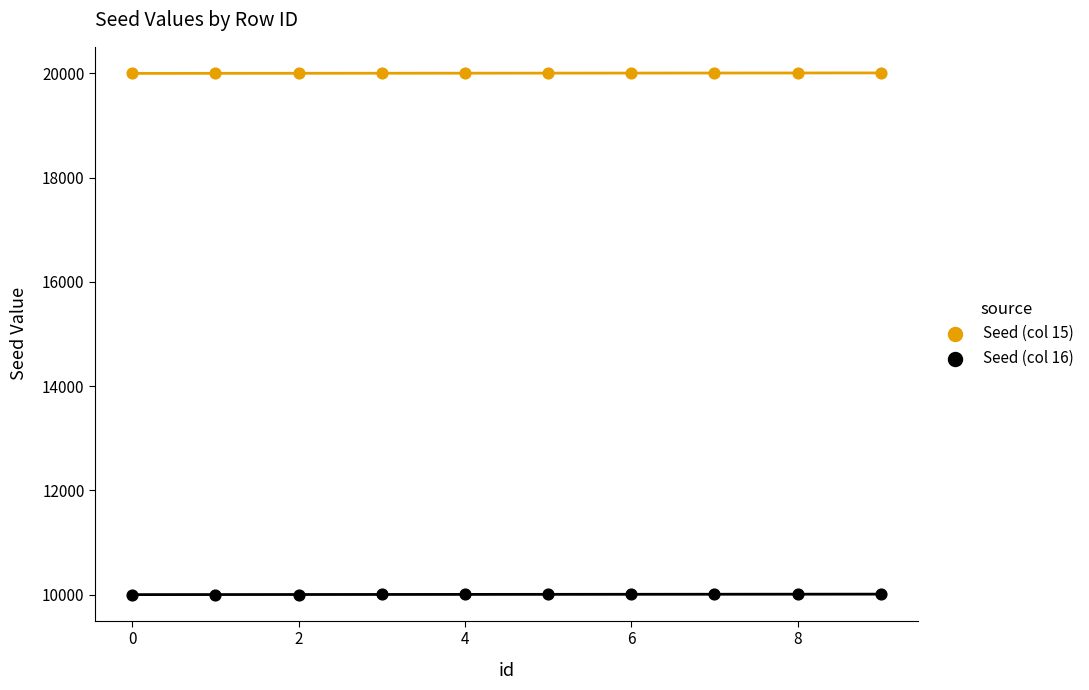

Which series reaches the maximum Y coordinate?

Seed (col 15)